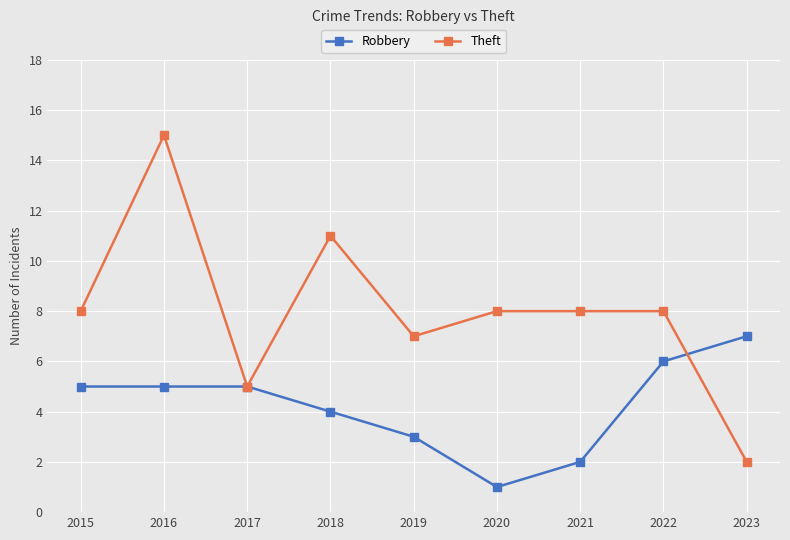

The value of Robbery at 2017 is 5. True or false?

True